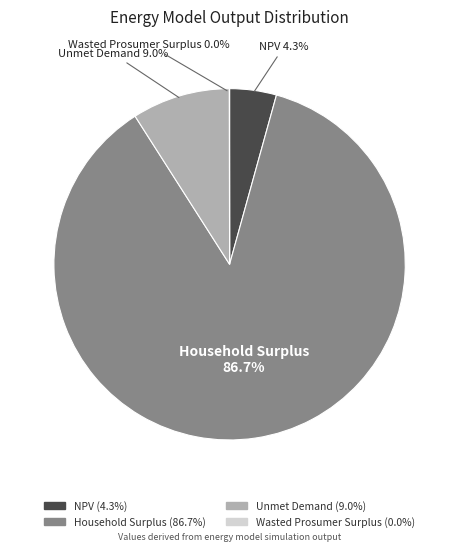

Does Household Surplus account for over 50% of the chart?

Yes